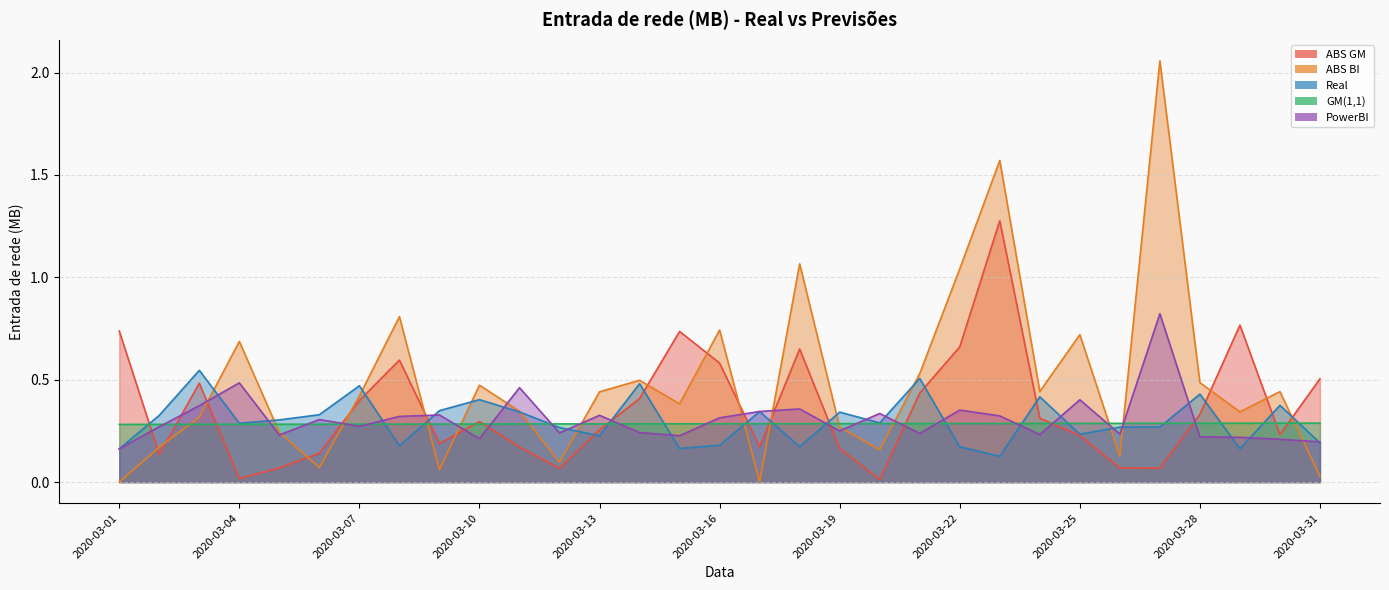

Reading left to right, transcribe all the data shown in this chart.

ABS GM: 0.7	0.1	0.5	0.0	0.1	0.1	0.4	0.6	0.2	0.3	0.2	0.1	0.3	0.4	0.7	0.6	0.2	0.7	0.2	0.0	0.4	0.7	1.3	0.3	0.2	0.1	0.1	0.3	0.8	0.2	0.5
ABS BI: 0.0	0.2	0.3	0.7	0.2	0.1	0.4	0.8	0.1	0.5	0.3	0.1	0.4	0.5	0.4	0.7	0.0	1.1	0.3	0.2	0.5	1.0	1.6	0.4	0.7	0.1	2.1	0.5	0.3	0.4	0.0
Real: 0.2	0.3	0.5	0.3	0.3	0.3	0.5	0.2	0.3	0.4	0.3	0.3	0.2	0.5	0.2	0.2	0.3	0.2	0.3	0.3	0.5	0.2	0.1	0.4	0.2	0.3	0.3	0.4	0.2	0.4	0.2
GM(1,1): 0.3	0.3	0.3	0.3	0.3	0.3	0.3	0.3	0.3	0.3	0.3	0.3	0.3	0.3	0.3	0.3	0.3	0.3	0.3	0.3	0.3	0.3	0.3	0.3	0.3	0.3	0.3	0.3	0.3	0.3	0.3
PowerBI: 0.2	0.3	0.4	0.5	0.2	0.3	0.3	0.3	0.3	0.2	0.5	0.2	0.3	0.2	0.2	0.3	0.3	0.4	0.3	0.3	0.2	0.4	0.3	0.2	0.4	0.2	0.8	0.2	0.2	0.2	0.2